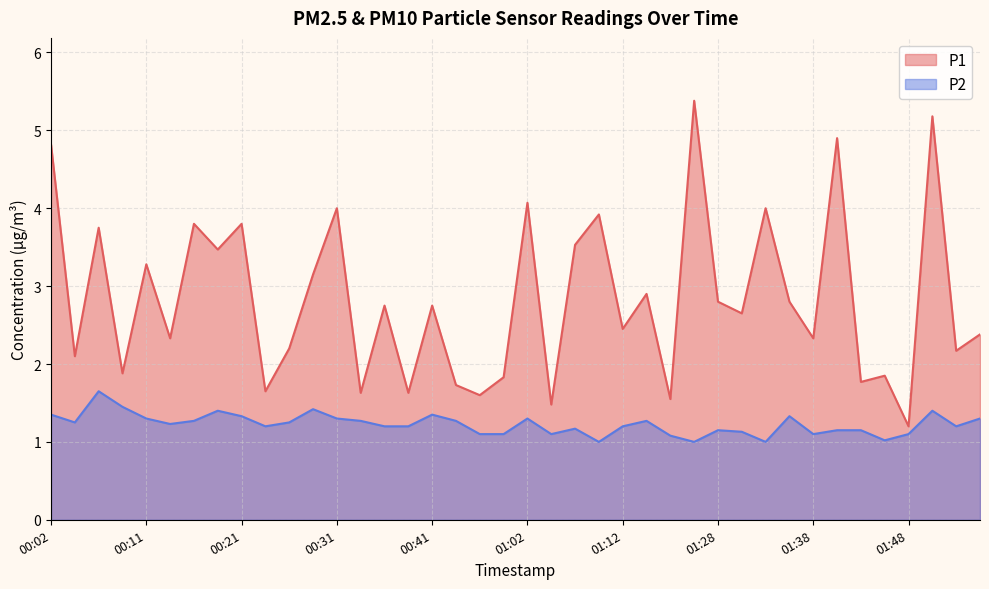

What is the label of the 4th point from the right?

01:48